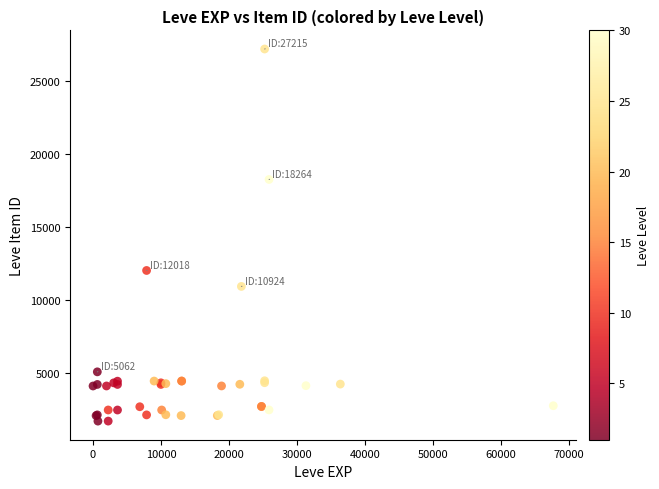

What Y value in the scatter plot is closest to 14448?

12018